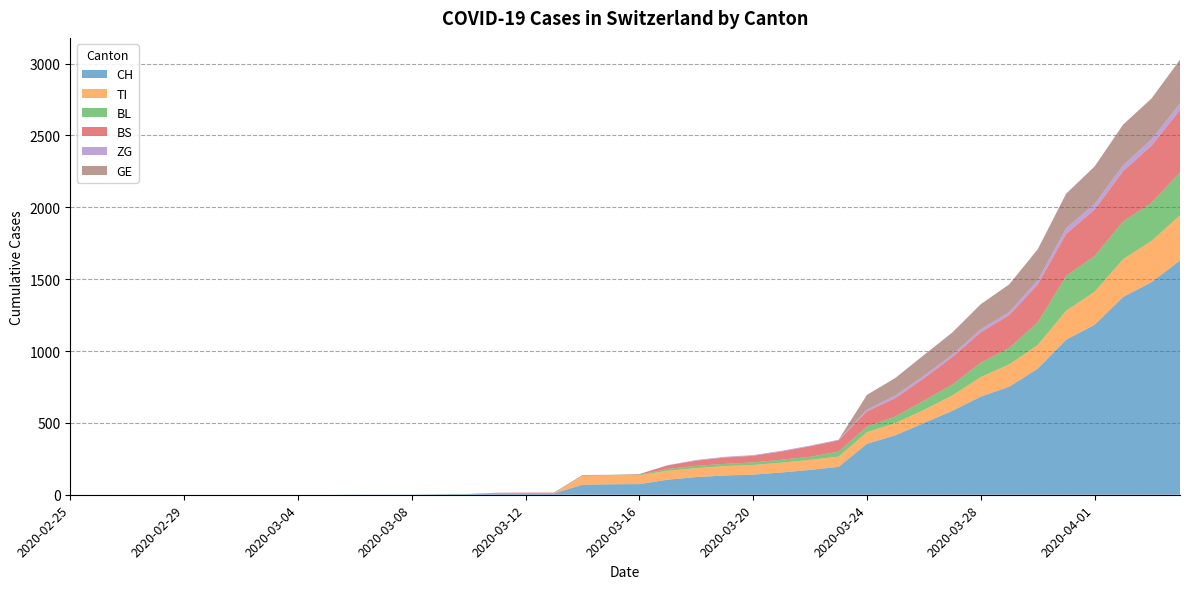

Reading left to right, what are all the values shown in this chart?

CH: 0	0	0	0	0	0	0	0	0	0	1	1	1	3	4	8	9	9	70	73	74	105	123	134	140	155	173	194	355	414	499	584	683	752	877	1079	1183	1376	1479	1630
TI: 0	0	0	0	0	0	0	0	0	0	0	0	0	0	0	0	0	0	61	61	61	62	62	65	67	68	70	71	80	85	91	107	136	155	165	202	229	263	287	314
BL: 0	0	0	0	0	0	0	0	0	0	0	0	0	1	2	2	2	2	2	5	5	13	16	16	18	21	21	35	40	46	65	76	100	115	158	242	249	262	266	298
BS: 0	0	0	0	0	0	0	0	0	0	0	0	0	0	0	4	4	4	4	0	4	25	36	44	46	57	73	78	105	128	155	191	211	228	263	292	323	350	397	434
ZG: 0	0	0	0	0	0	0	0	0	0	0	0	0	0	0	0	0	0	0	0	0	1	5	5	5	5	5	5	12	18	18	18	21	21	29	39	40	41	44	46
GE: 0	0	0	0	0	0	0	0	0	0	0	0	0	0	0	0	0	0	0	0	0	0	0	0	0	0	0	0	103	122	144	153	175	193	216	241	260	283	284	305